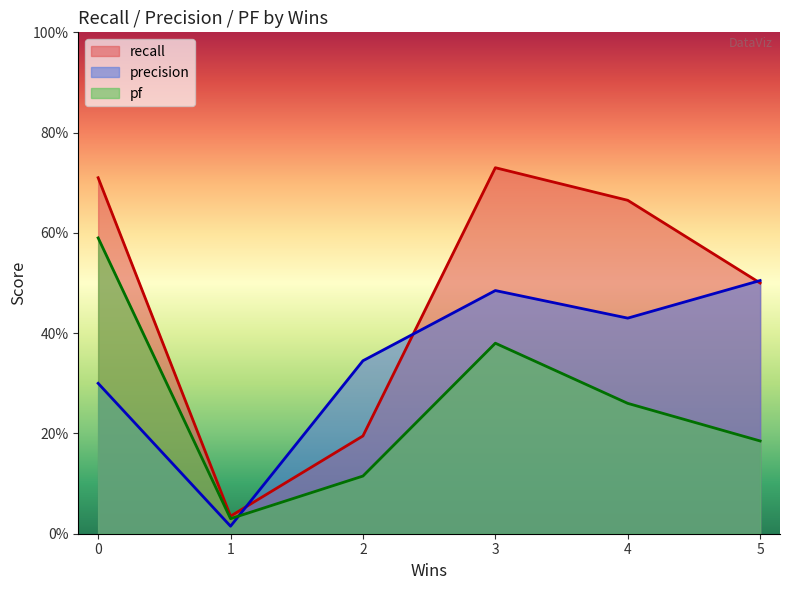

Reading right to left, list all the values displayed in this chart.

recall: 3=0.7	0=0.7	4=0.7	5=0.5	2=0.2	1=0.0
precision: 3=0.5	0=0.3	4=0.4	5=0.5	2=0.3	1=0.0
pf: 3=0.4	0=0.6	4=0.3	5=0.2	2=0.1	1=0.0